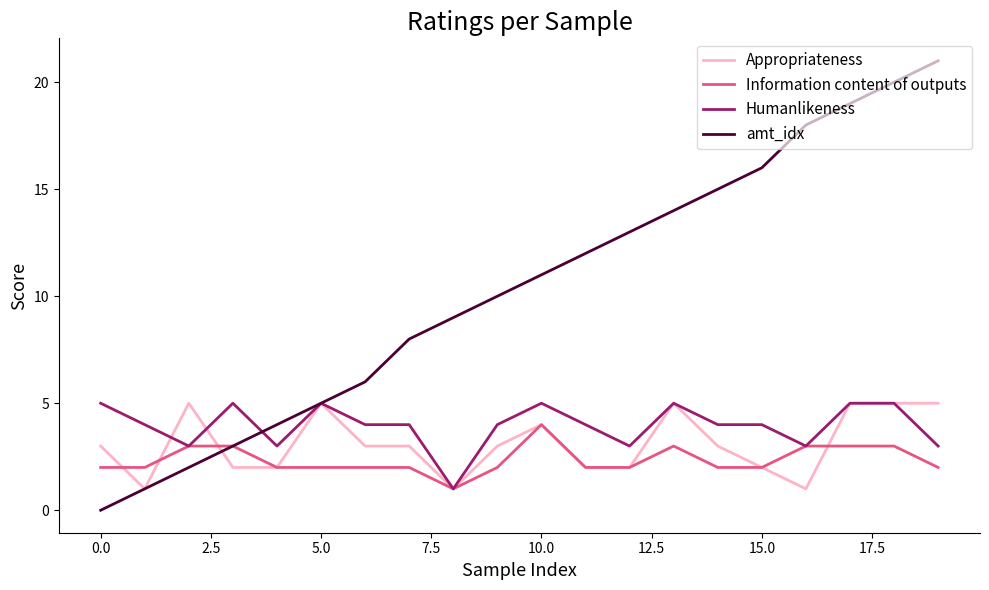

Which series has the largest total across all categories?

amt_idx